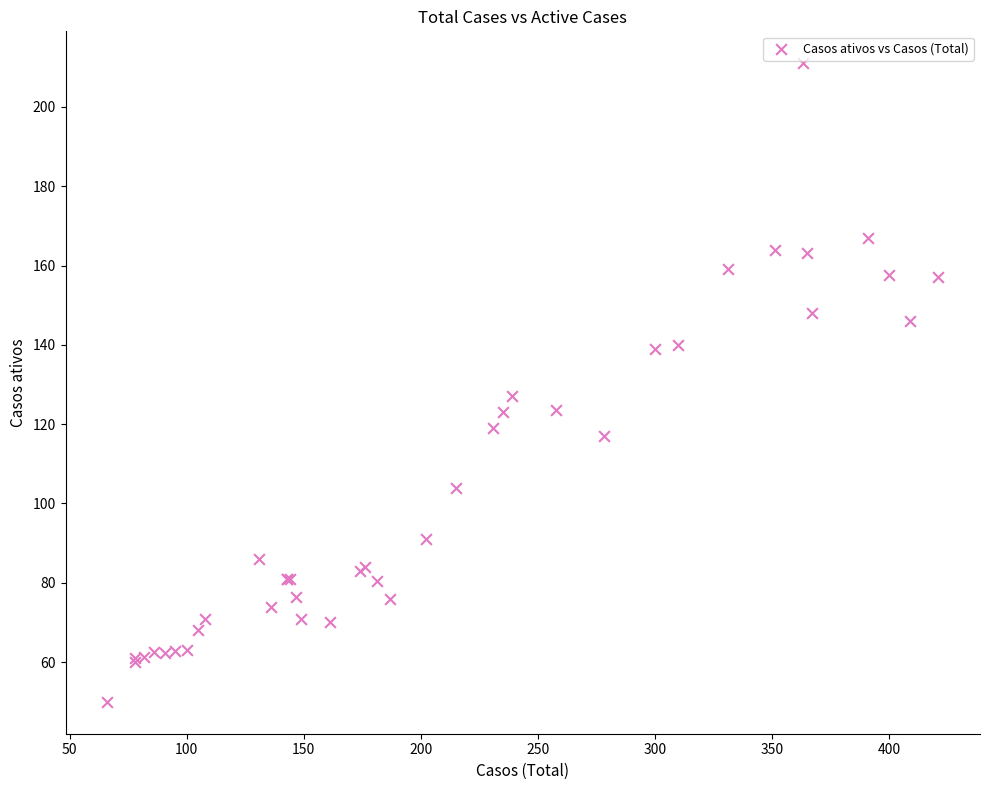

What Y value in the scatter plot is closest to 130?

127.0